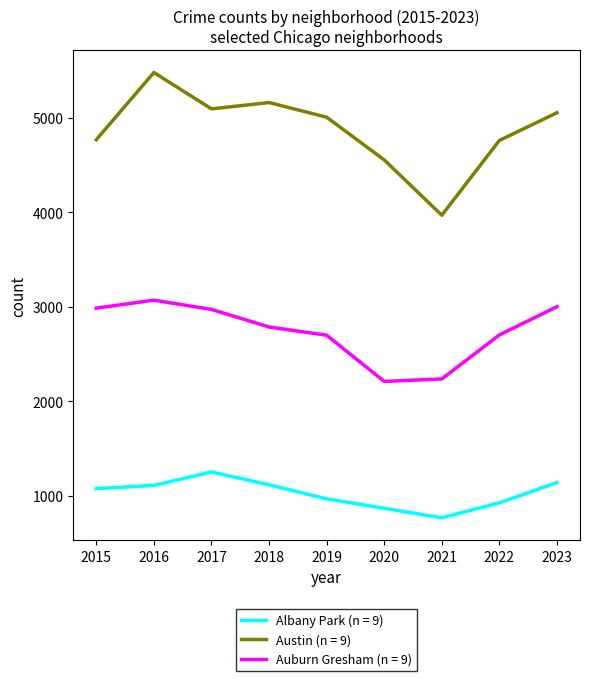

At 2022, list the series in order from smallest to largest.

Albany Park (n = 9), Auburn Gresham (n = 9), Austin (n = 9)